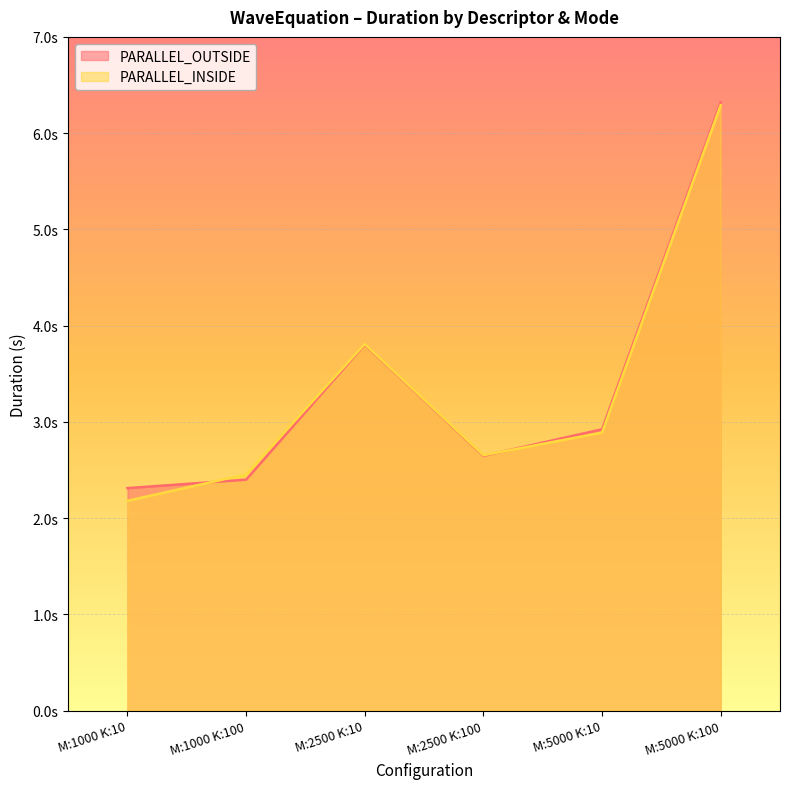

Read the PARALLEL_INSIDE value at M:1000 K:10.

2.2